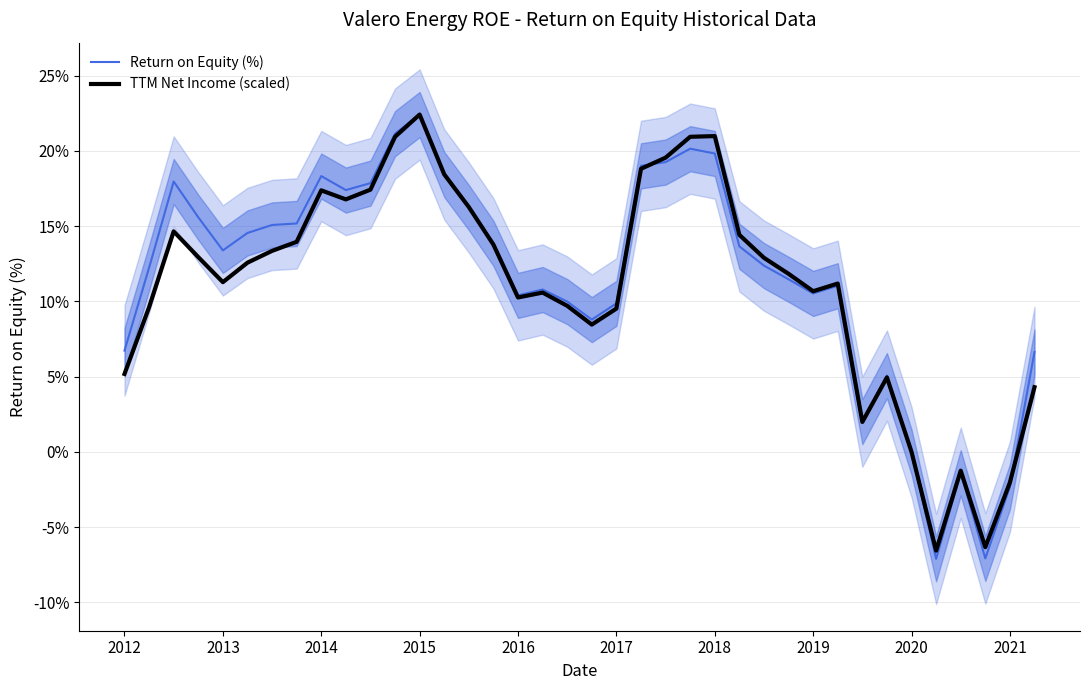

What is the value of the TTM Net Income (scaled) point at the 14th from the left?

18.4